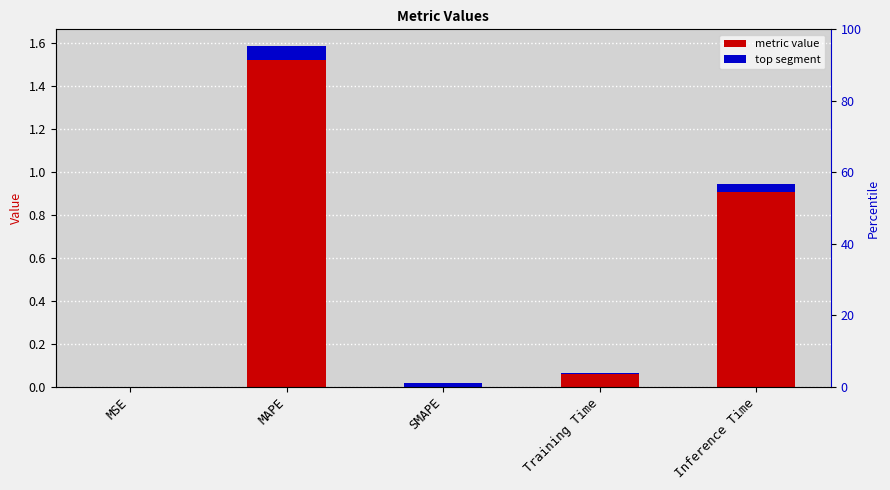

Rank the categories by value from lowest to highest.

SMAPE, MSE, Training Time, Inference Time, MAPE